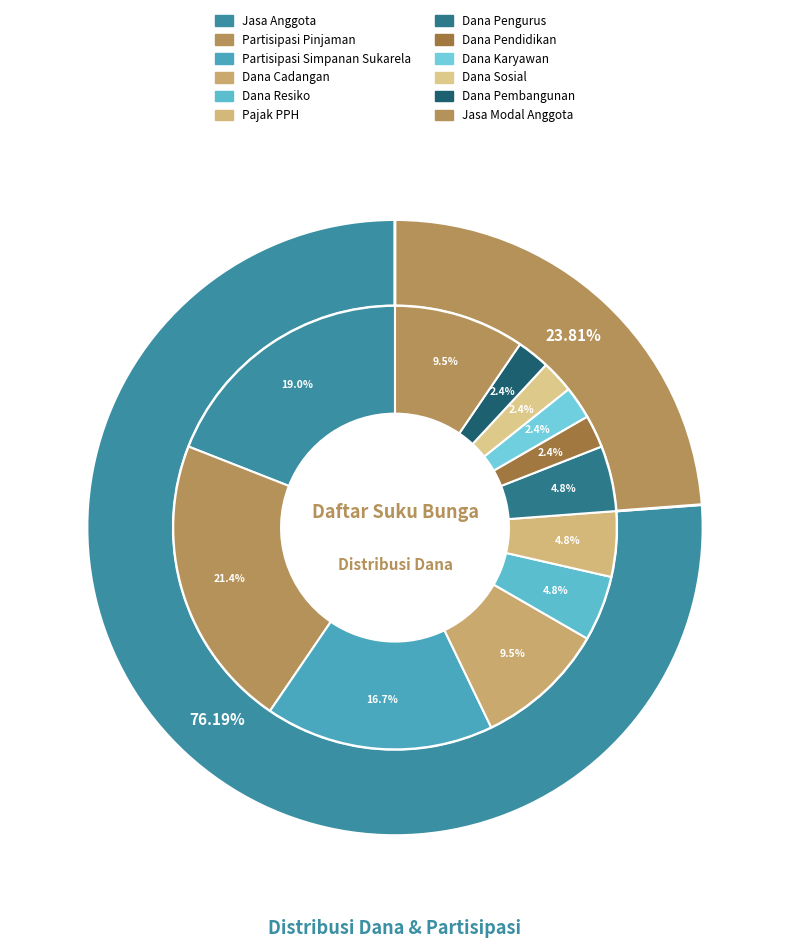

Count the number of slices in the pie.

12